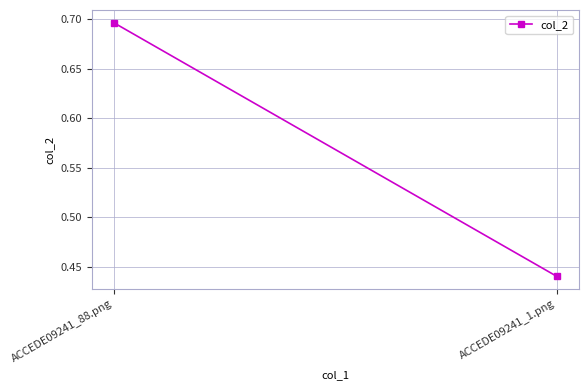

What is the value of the 2nd point from the left?

0.4